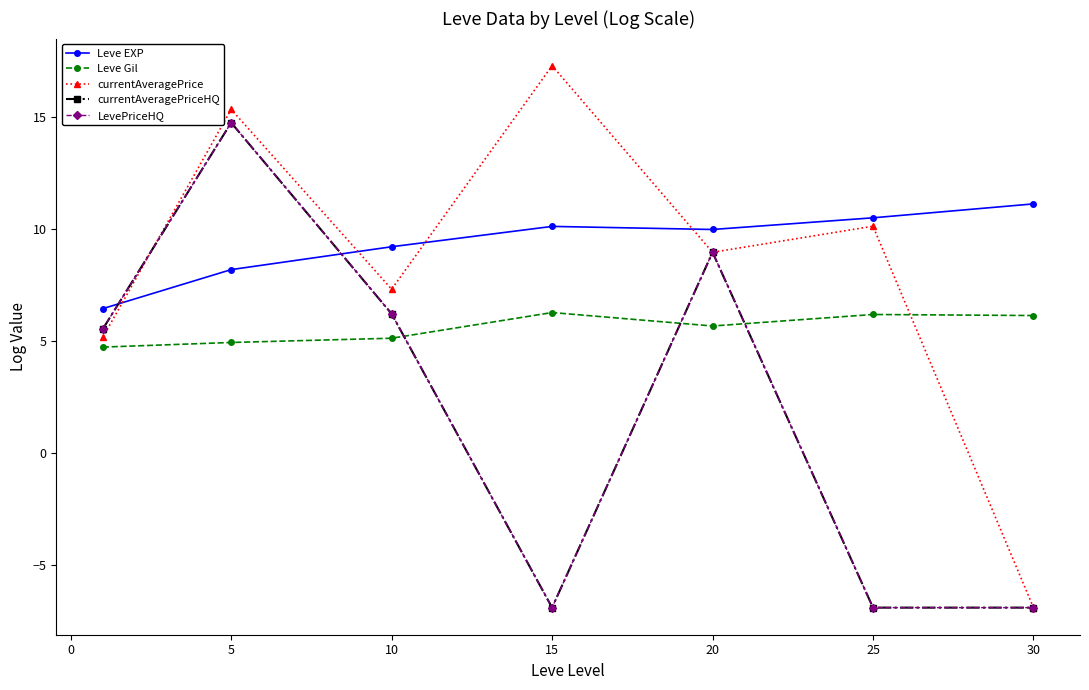

Is this an area chart (filled region under the line)?

No